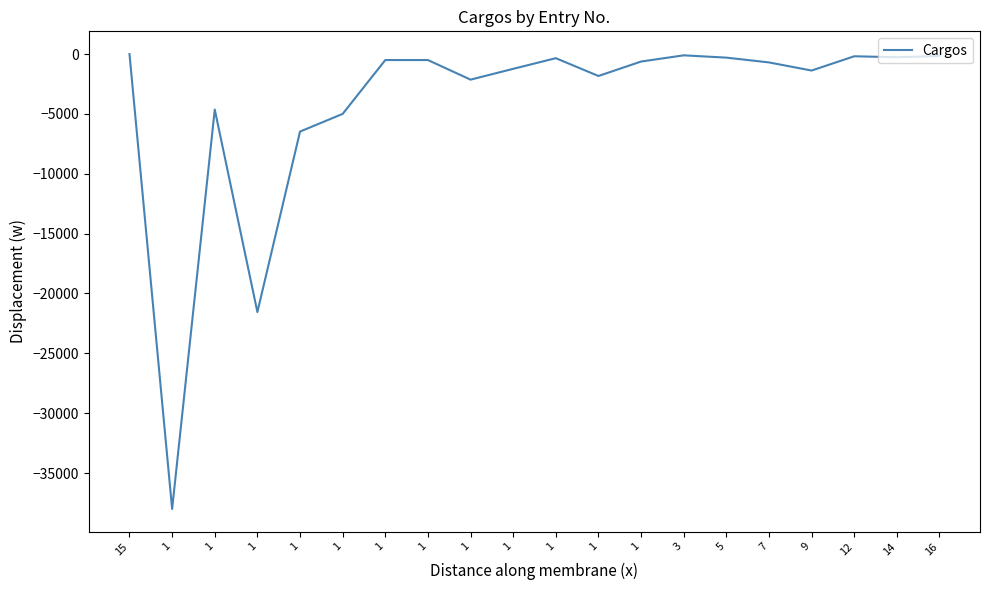

What is the change in value from 1 to 1?

+35862.9